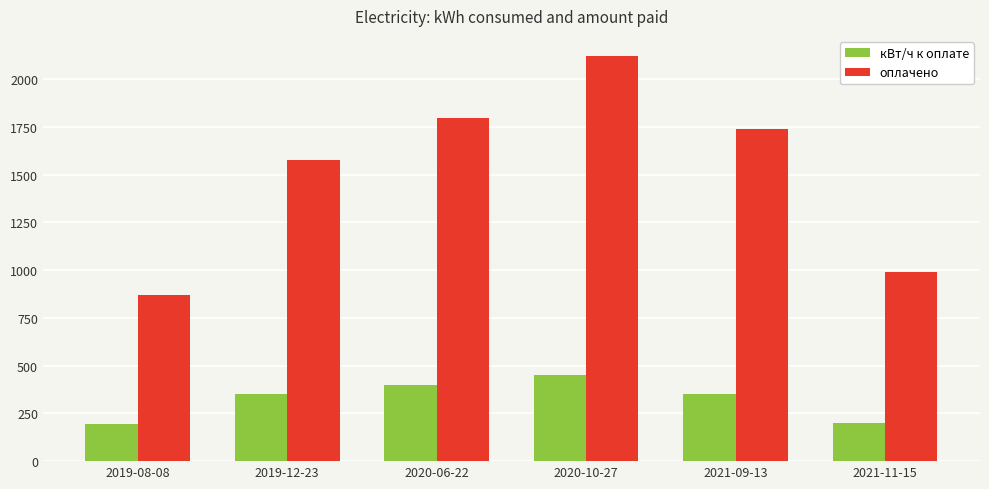

What position from the right is 2021-11-15?

1